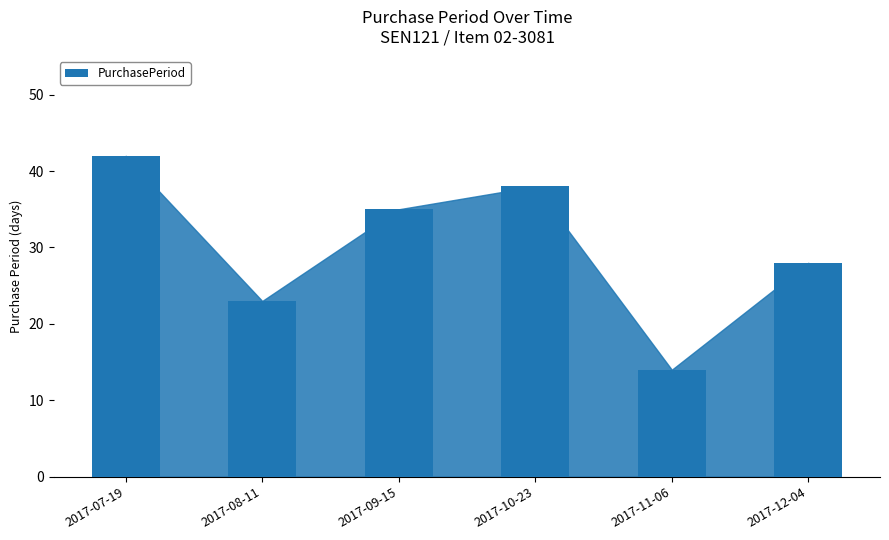

The chart shows a value of 14 at 2017-11-06. True or false?

True